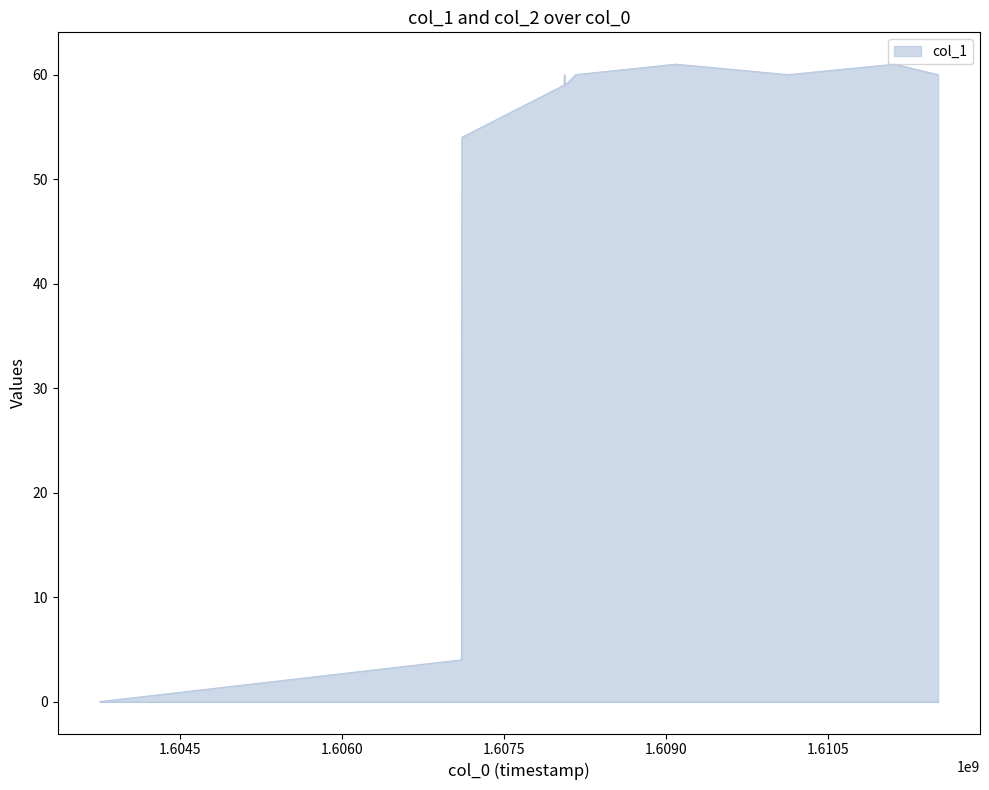

How many categories are shown in the chart?

11